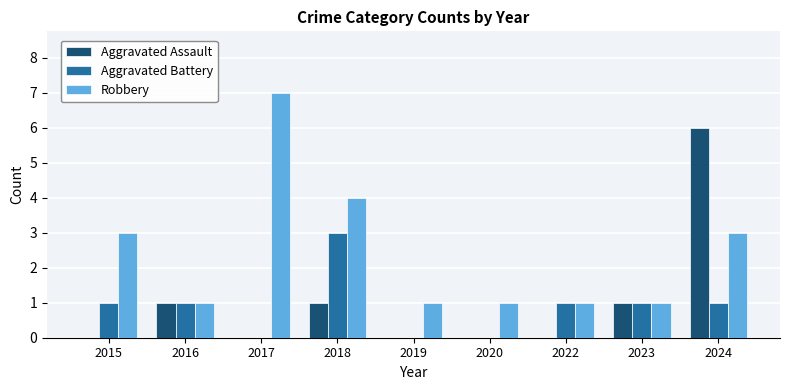

At which category is the sum across all series the highest?

2024